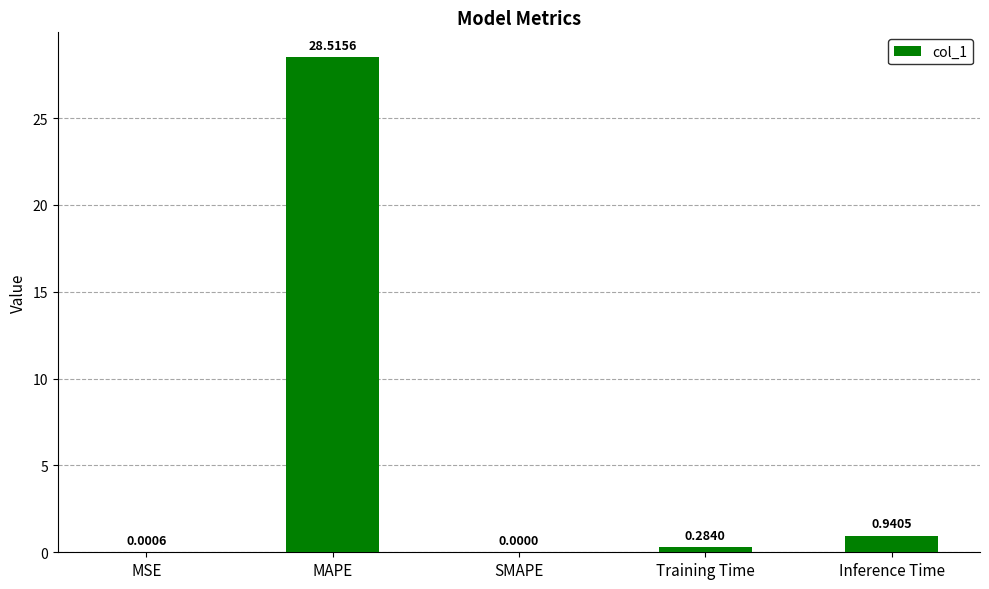

Which category has the highest value across all series?

MAPE